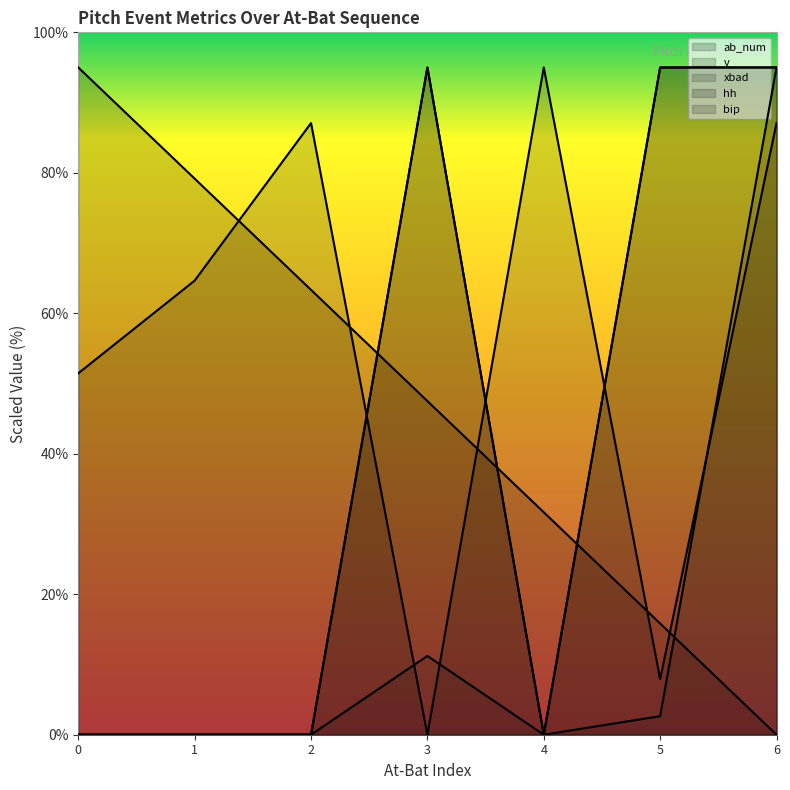

Reading left to right, what are all the values shown in this chart?

ab_num: 0=95.0	1=79.2	2=63.3	3=47.5	4=31.7	5=15.8	6=0.0
v: 0=51.5	1=64.7	2=87.1	3=0.0	4=95.0	5=7.9	6=87.1
xbad: 0=0.0	1=0.0	2=0.0	3=11.2	4=0.0	5=2.6	6=95.0
hh: 0=0.0	1=0.0	2=0.0	3=95.0	4=0.0	5=95.0	6=95.0
bip: 0=0.0	1=0.0	2=0.0	3=95.0	4=0.0	5=95.0	6=95.0